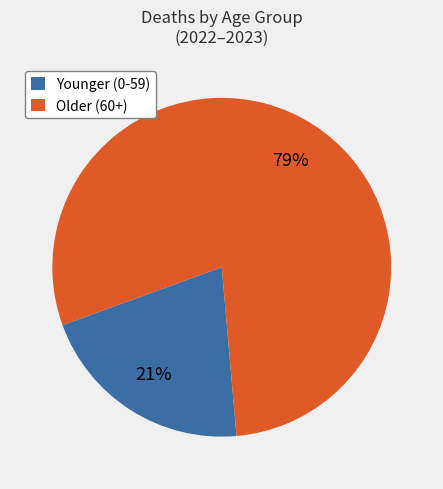

What percentage is the Older (60+) slice, to the nearest percent?

79%